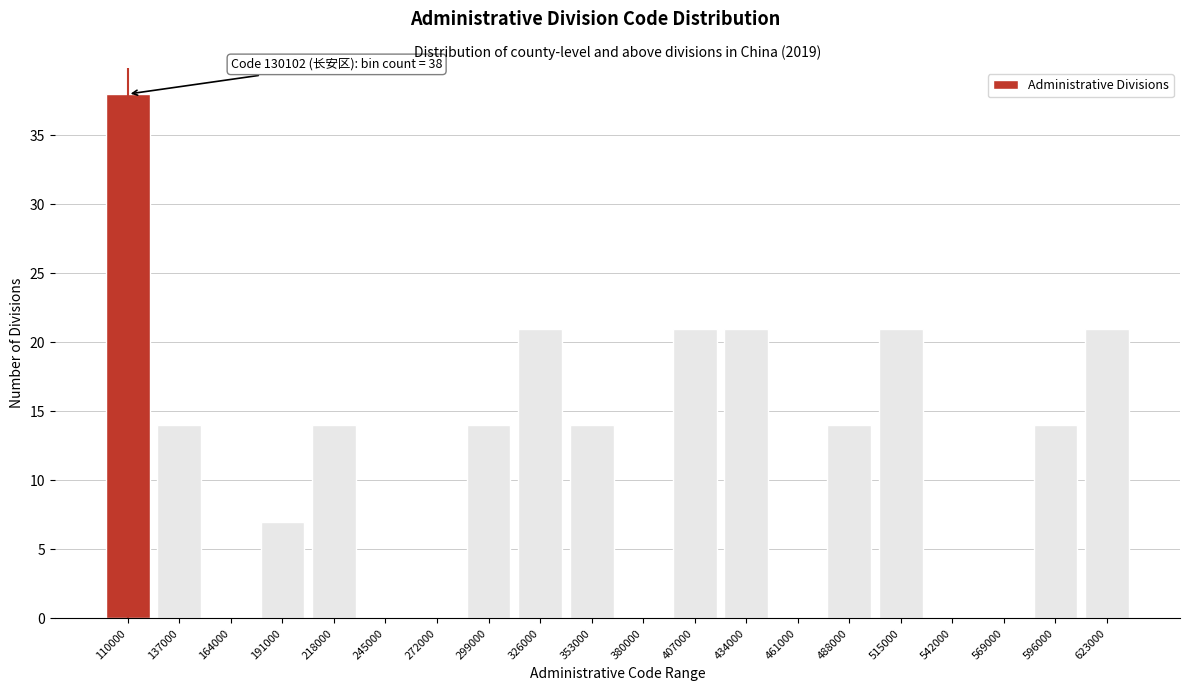

Reading left to right, list all the values displayed in this chart.

110000=38	137000=14	164000=0	191000=7	218000=14	245000=0	272000=0	299000=14	326000=21	353000=14	380000=0	407000=21	434000=21	461000=0	488000=14	515000=21	542000=0	569000=0	596000=14	623000=21